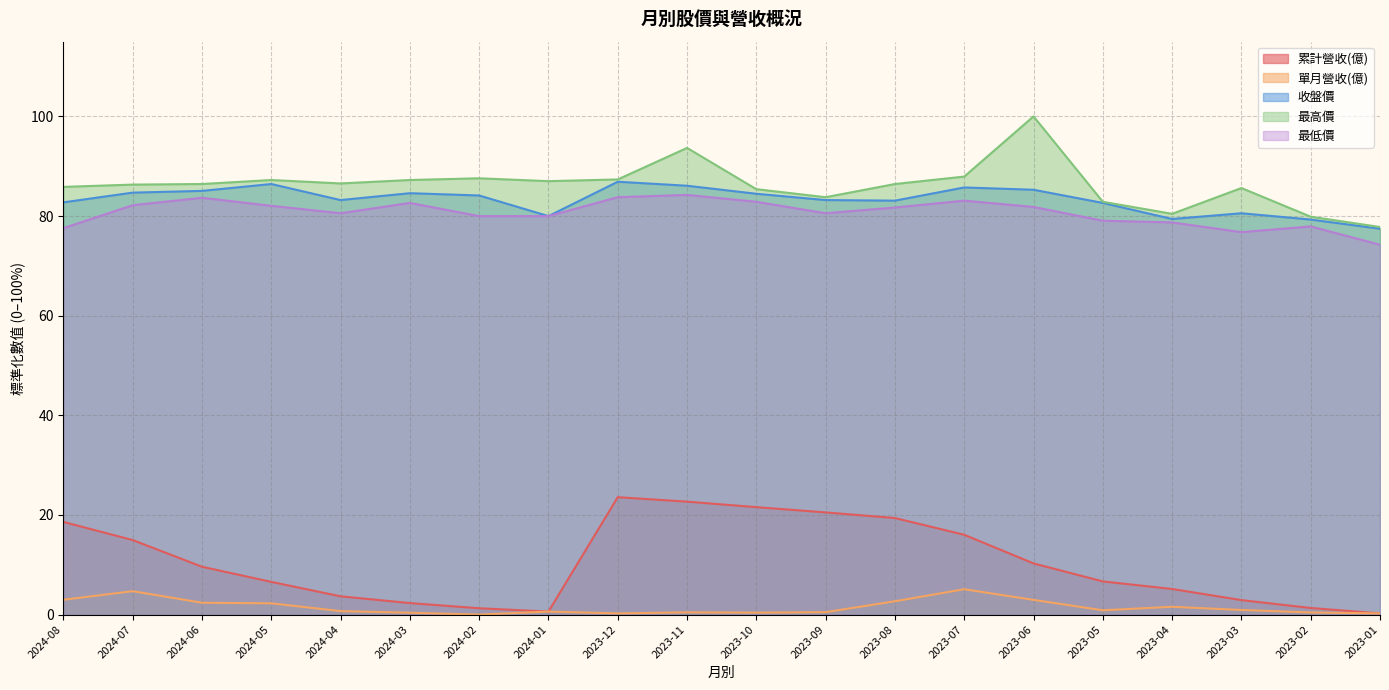

List the series in order of their peak value, highest first.

最高價, 收盤價, 最低價, 累計營收(億), 單月營收(億)